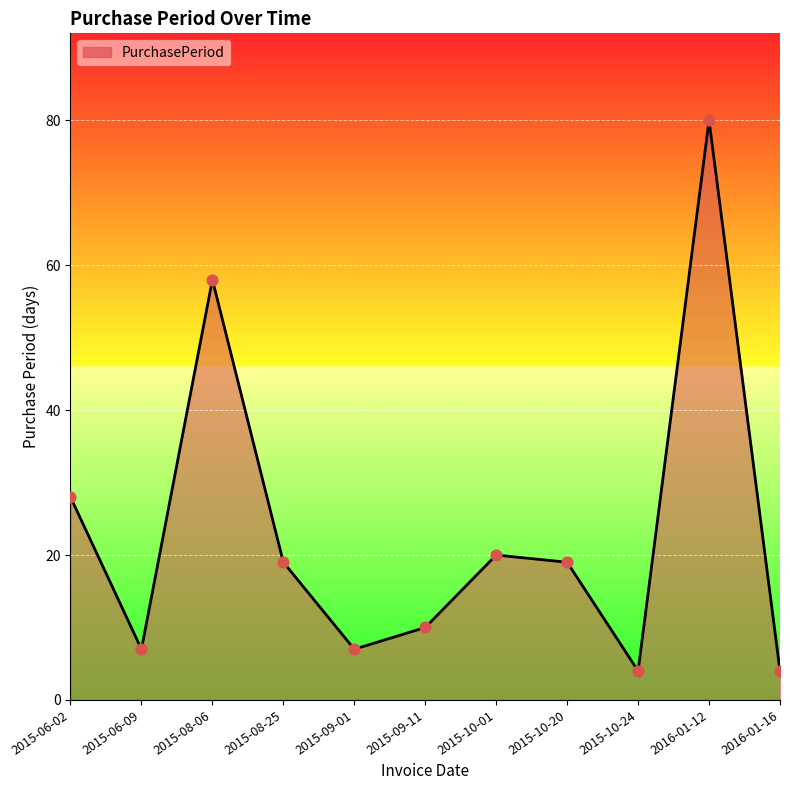

What is the ratio of the value at 2015-08-06 to the value at 2016-01-12?

0.7